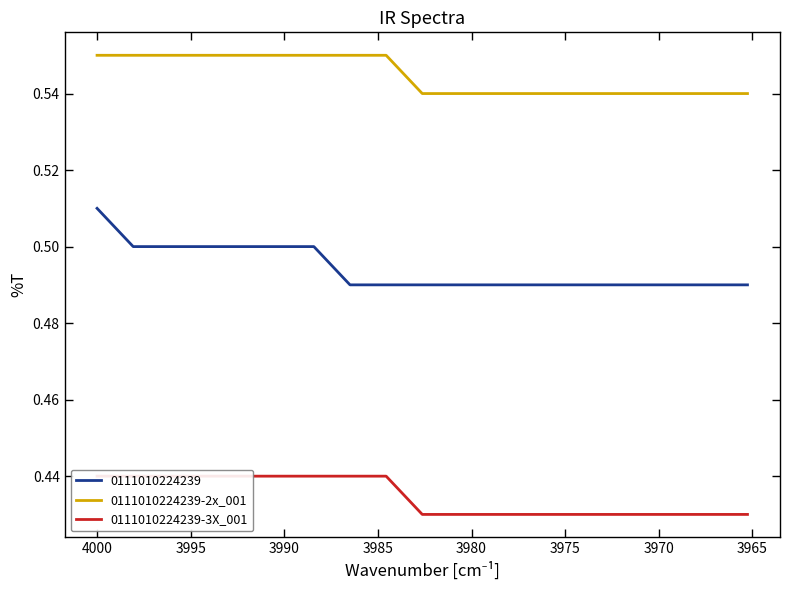

At how many categories does at least one series exceed 0?

19